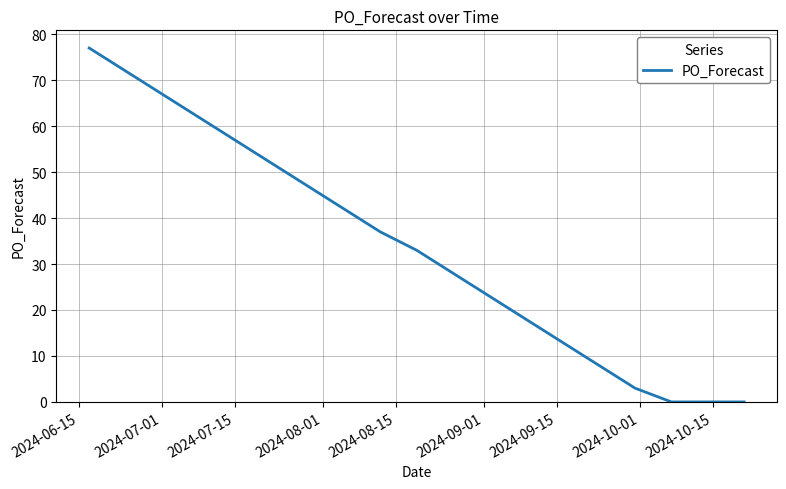

What is the greatest value displayed?

77